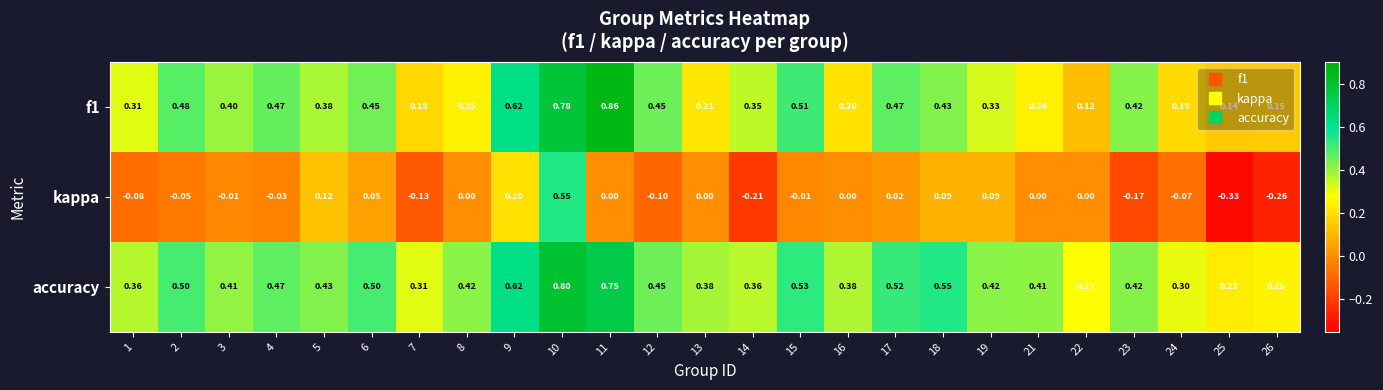

Count the number of data series in this chart.

3